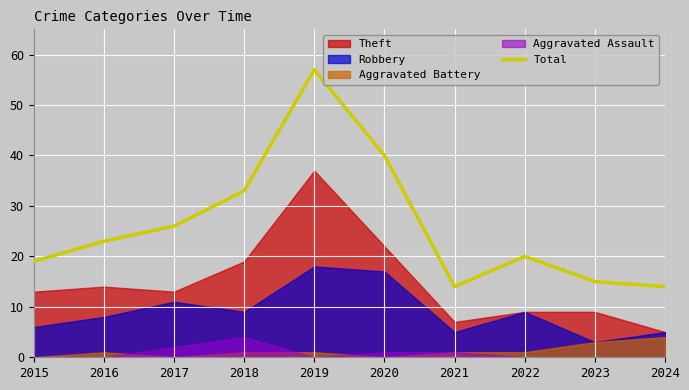

Where is the first local maximum?

2019